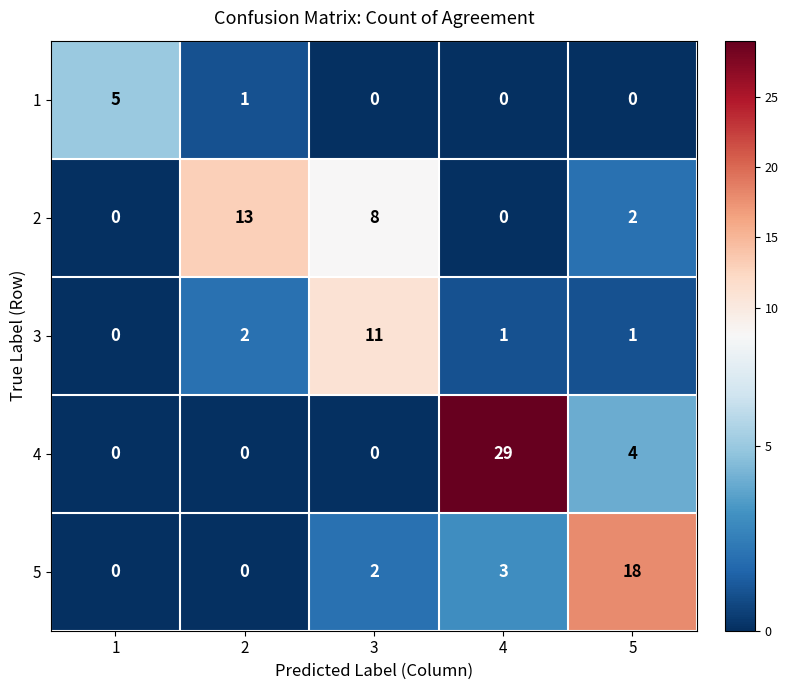

At which category is the sum across all series the highest?

4